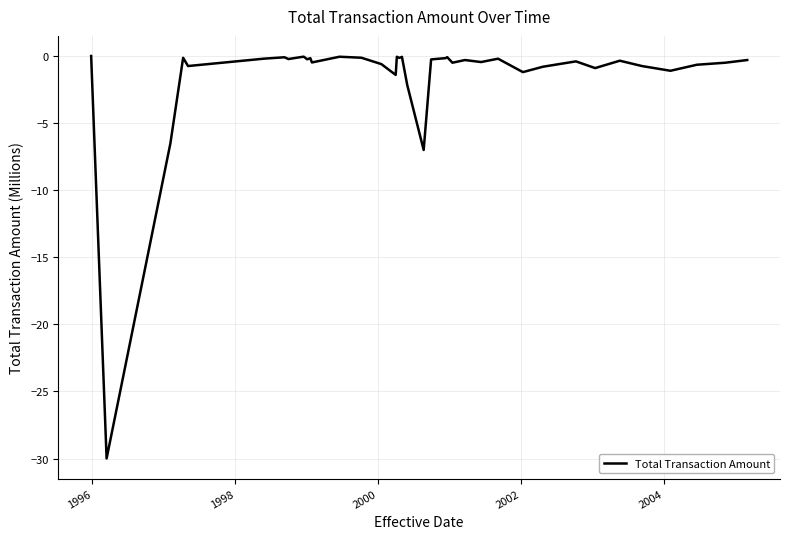

What is the difference between the maximum and minimum values?

30.0